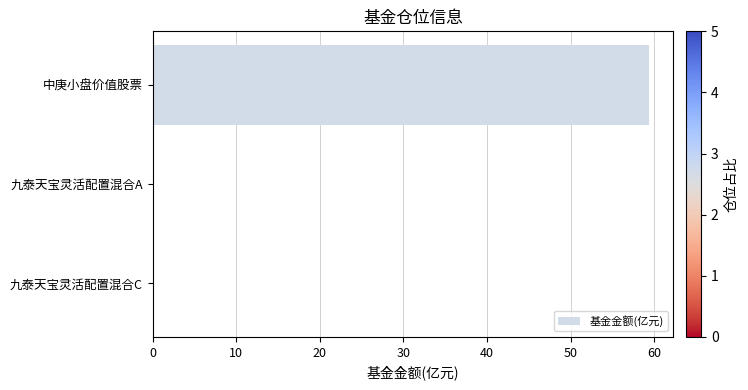

The chart shows a value of -33.6 at 九泰天宝灵活配置混合C. True or false?

False